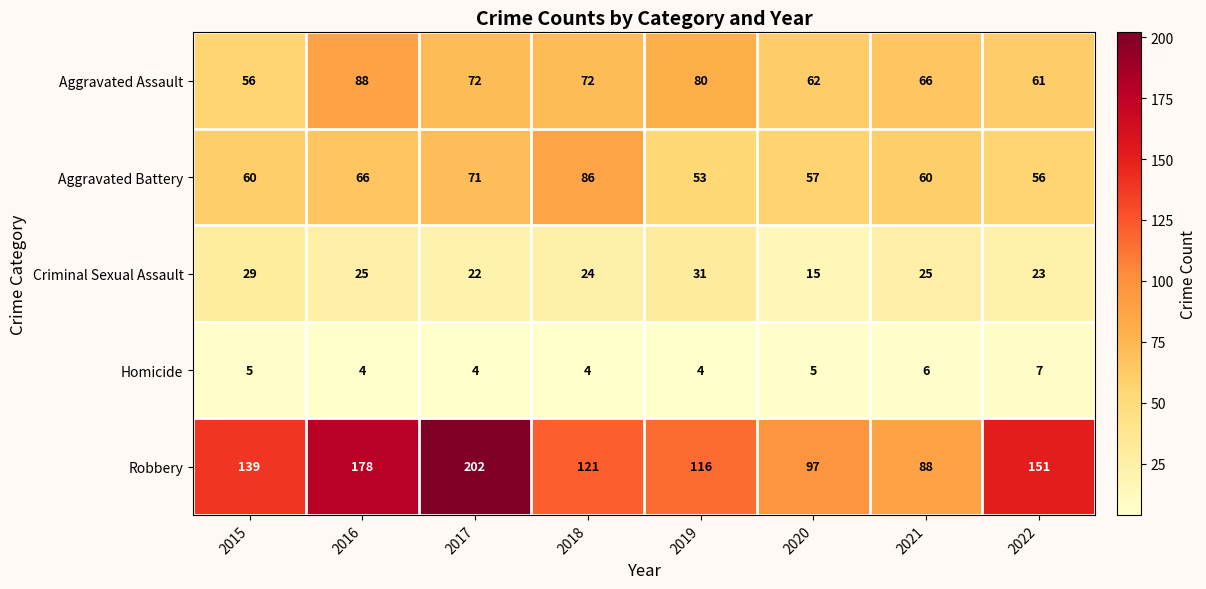

At which label is Aggravated Battery closest to 69?

2017